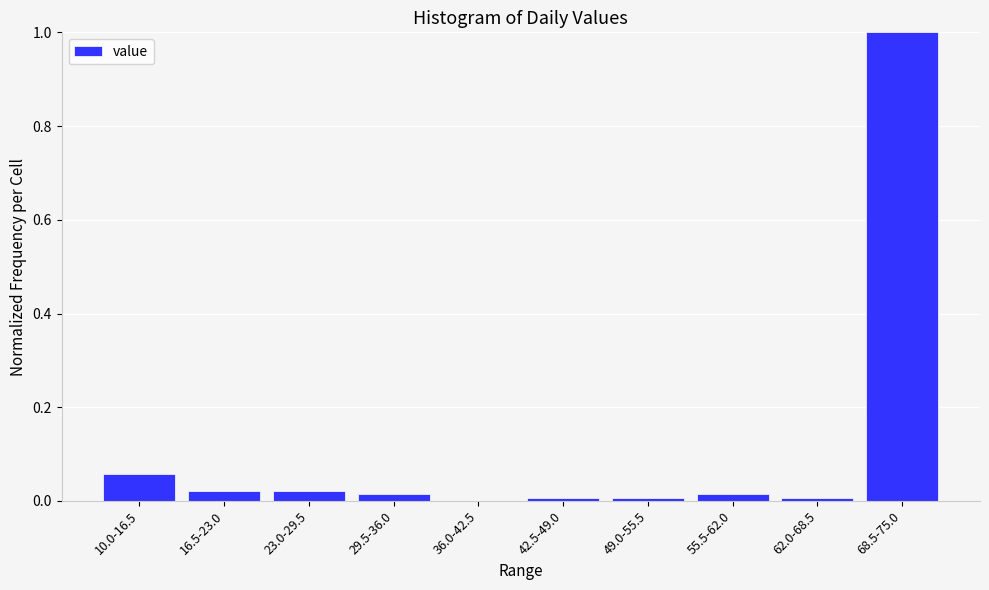

Which category has the highest value across all series?

68.5-75.0